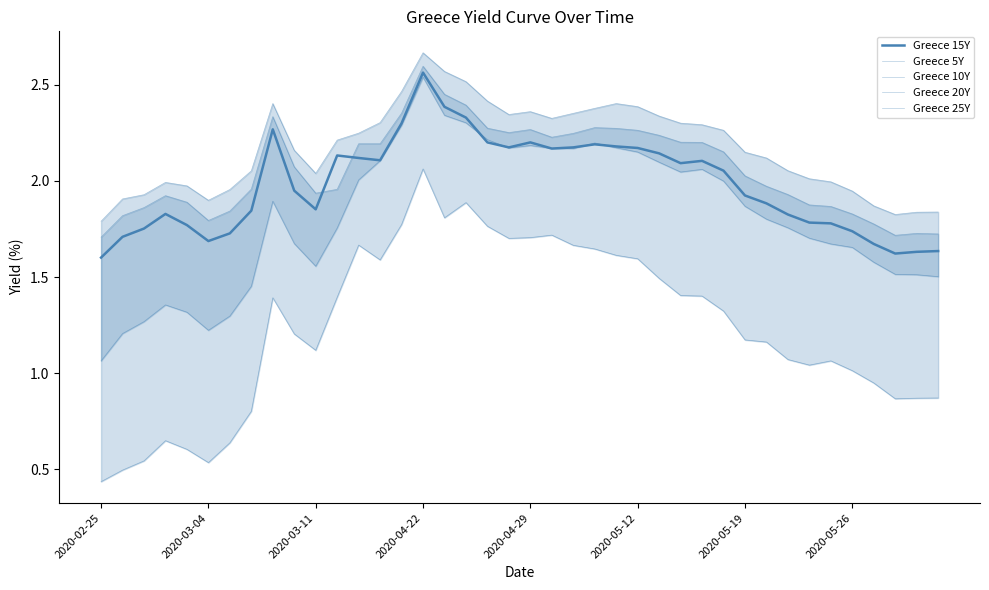

Rank the series by their maximum value, from highest to lowest.

Greece 25Y, Greece 20Y, Greece 15Y, Greece 10Y, Greece 5Y